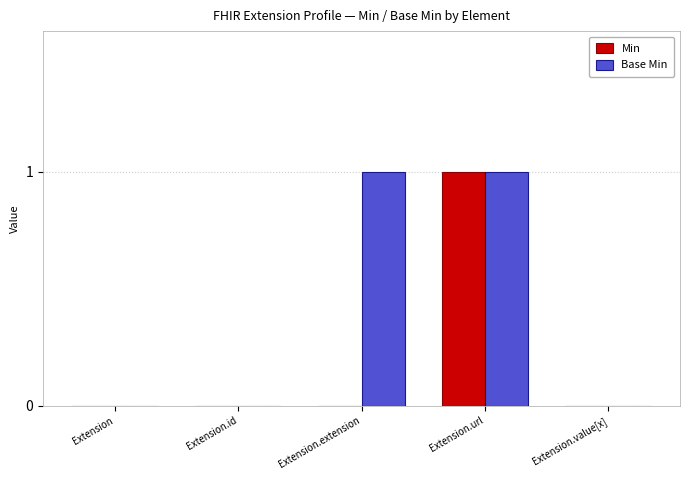

Which series has the largest total across all categories?

Base Min